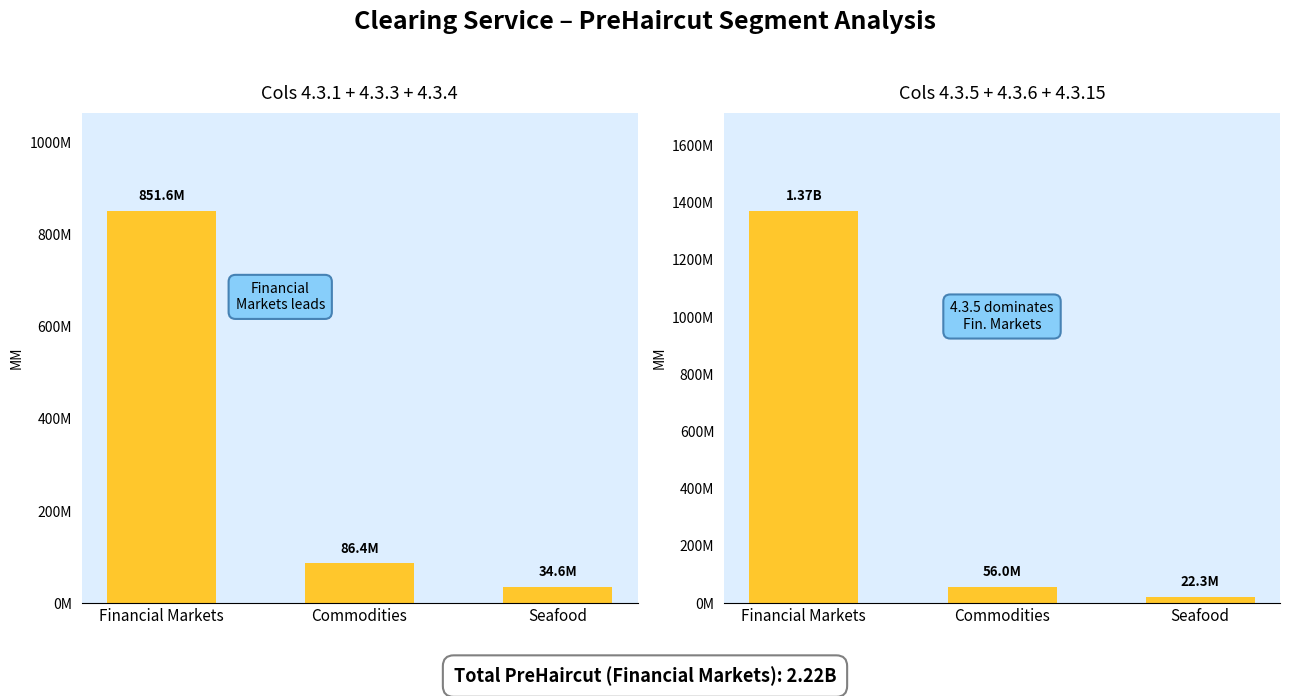

How many data points in Sum(4.3.1+4.3.3+4.3.4) are above 86384835?

2